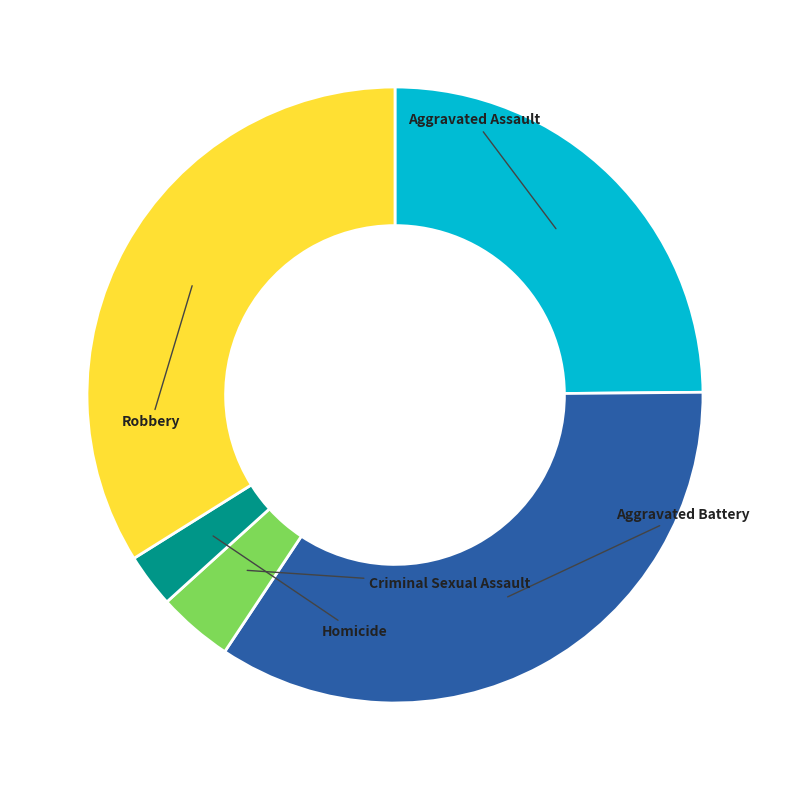

Is there any slice that represents more than half of the pie?

No